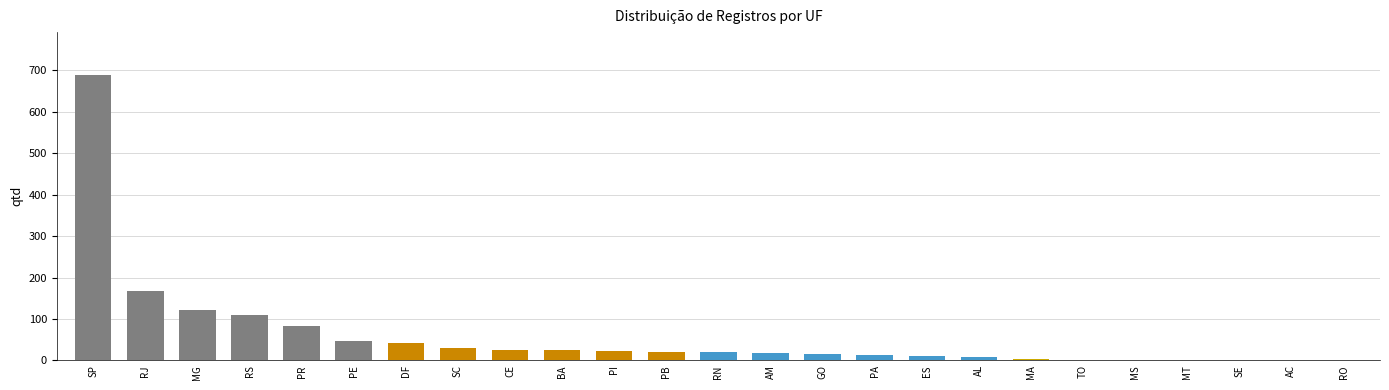

Is it true that the value at PB is 21?

True